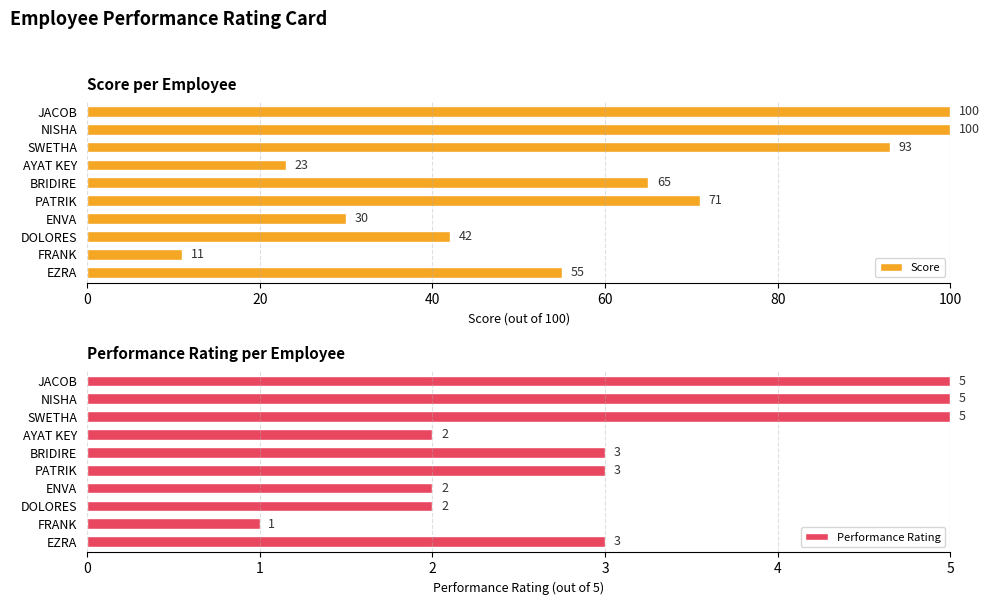

Are the bars horizontal?

Yes